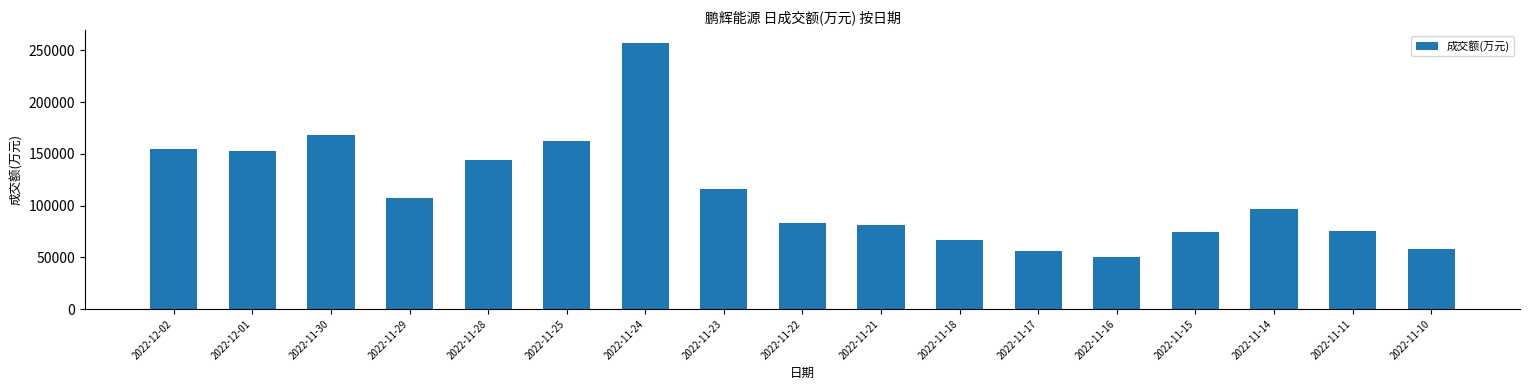

What is the label of the 7th bar from the left?

2022-11-24